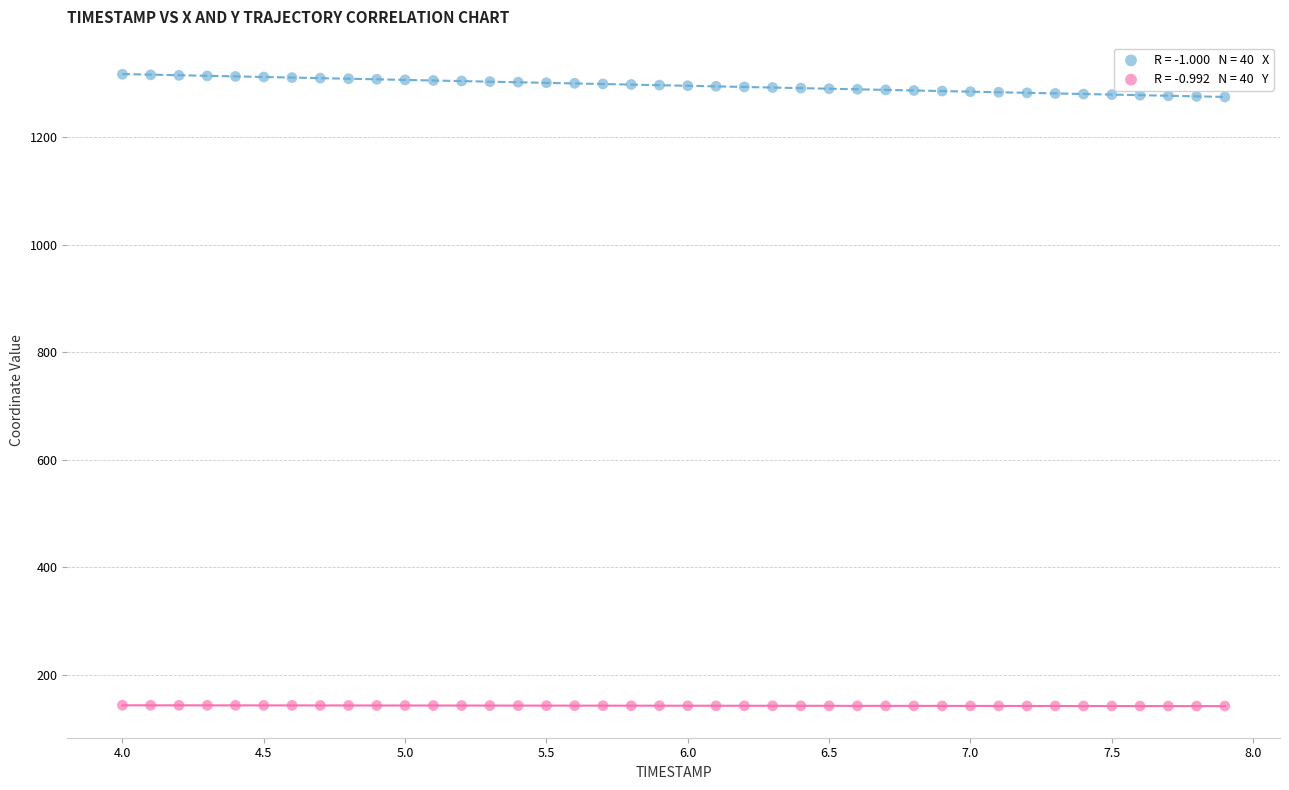

Across all data points, what is the range of X values (max minus min)?

3.9